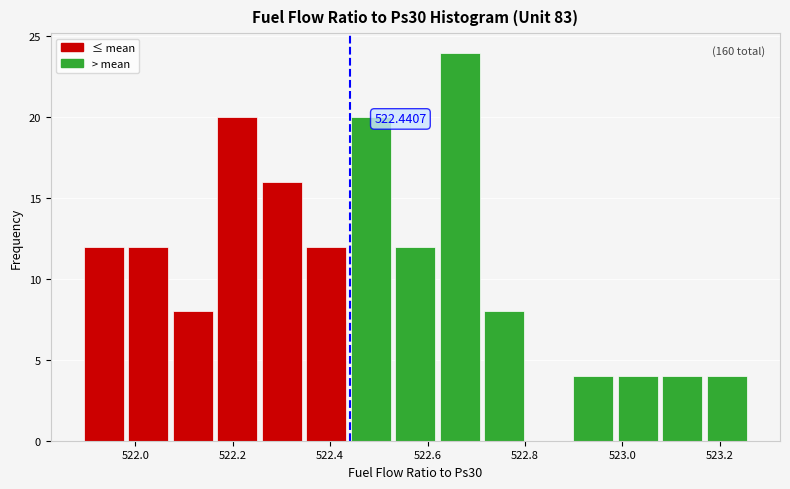

Over which range of the x-axis is the bar tallest?

522.62 to 522.72